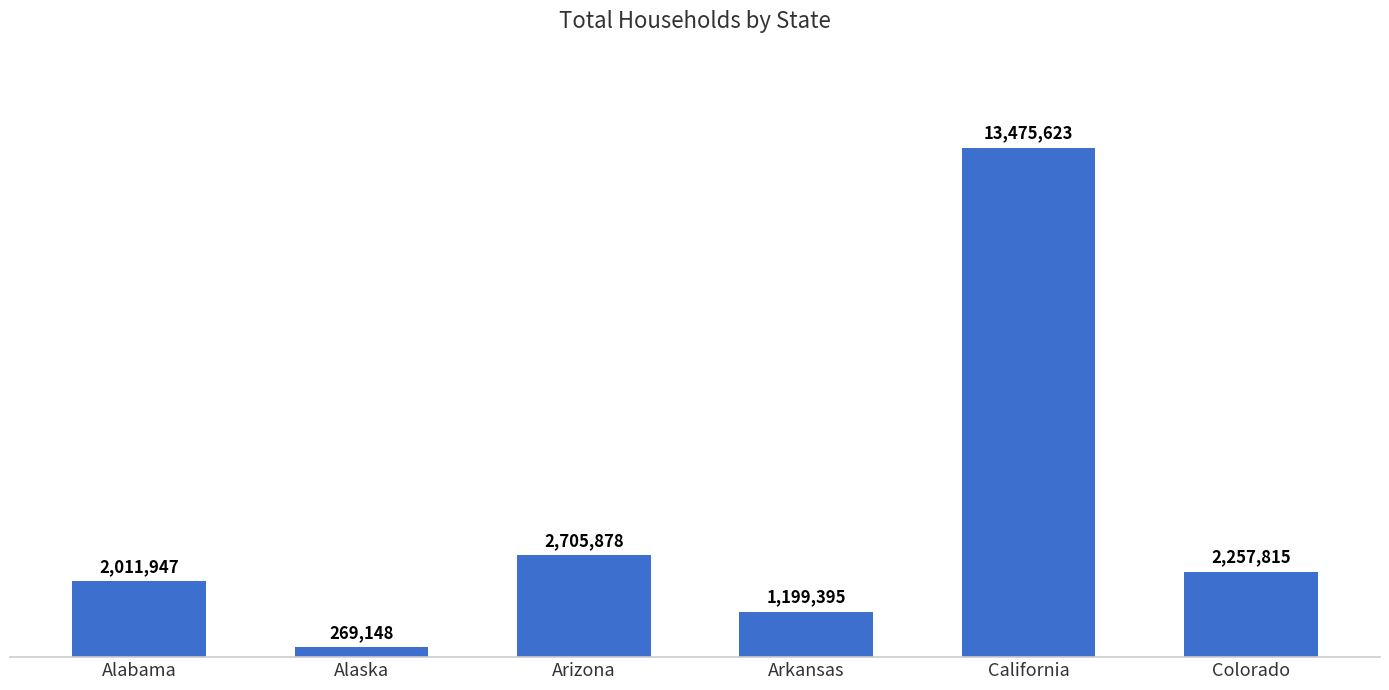

What is the label of the 4th bar from the right?

Arizona